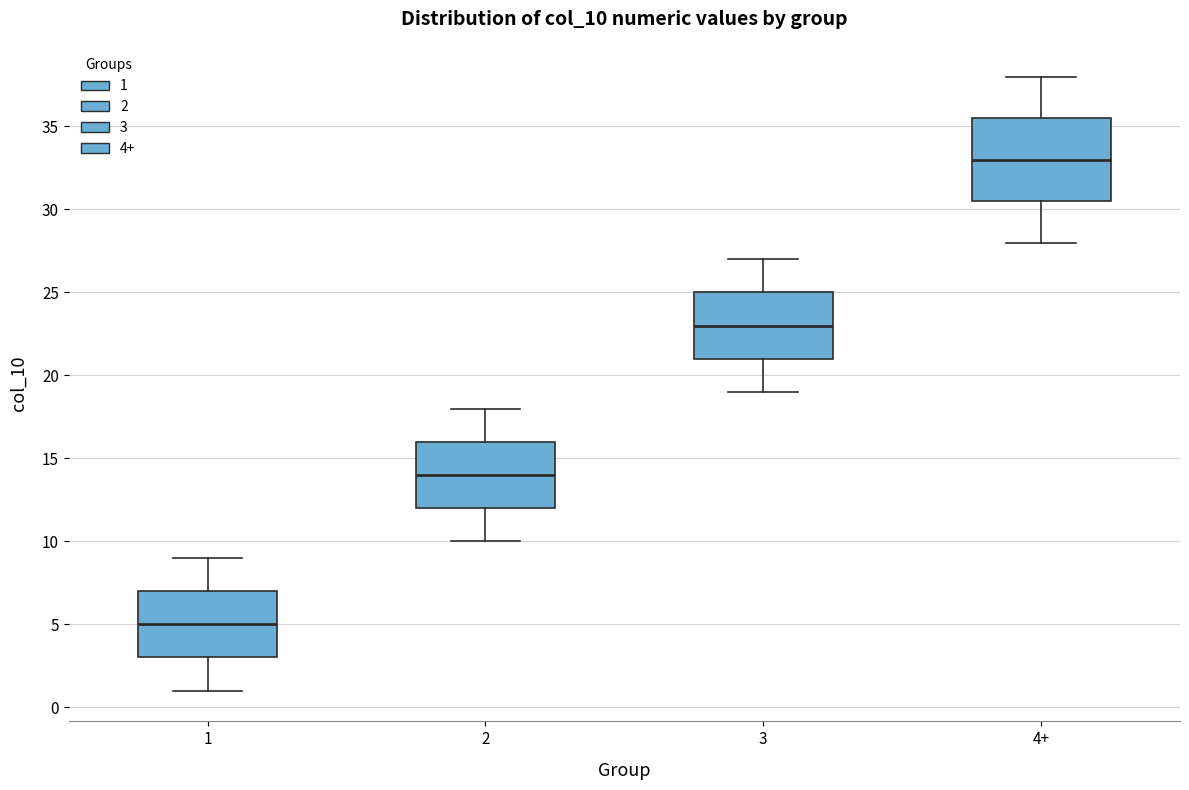

Reading left to right, read every box against the y-axis: the position of its median line, the range the box covers, and the ends of its whiskers. The values are not printed on the chart, so give them approximately, as read against the axis.

1: median 5.0, box 3.0 to 7.0, whiskers 1.0 to 9.0
2: median 14.0, box 12.0 to 16.0, whiskers 10.0 to 18.0
3: median 23.0, box 21.0 to 25.0, whiskers 19.0 to 27.0
4+: median 33.0, box 30.5 to 35.5, whiskers 28.0 to 38.0